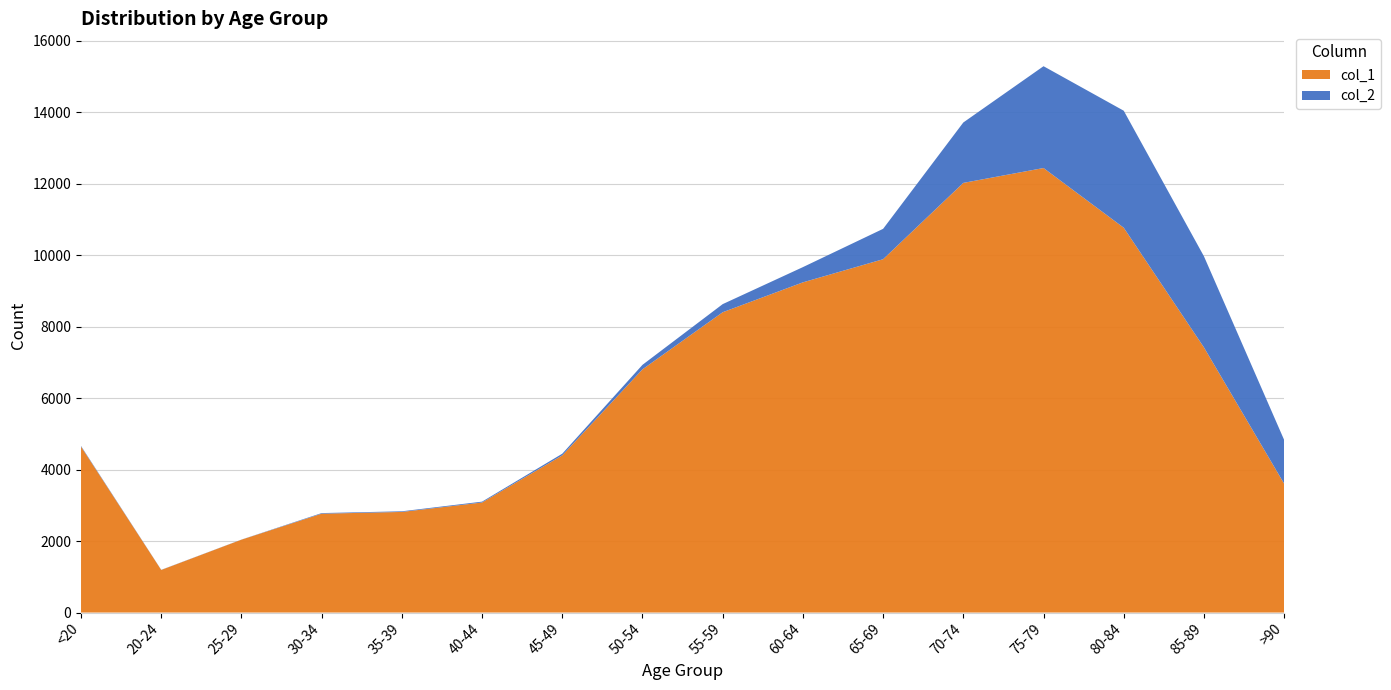

Reading right to left, list all the values displayed in this chart.

col_1: >90=3604	85-89=7417	80-84=10764	75-79=12434	70-74=12018	65-69=9883	60-64=9236	55-59=8400	50-54=6803	45-49=4396	40-44=3078	35-39=2814	30-34=2765	25-29=2038	20-24=1191	<20=4641
col_2: >90=1224	85-89=2548	80-84=3273	75-79=2848	70-74=1690	65-69=850	60-64=426	55-59=227	50-54=126	45-49=47	40-44=24	35-39=18	30-34=17	25-29=3	20-24=4	<20=18